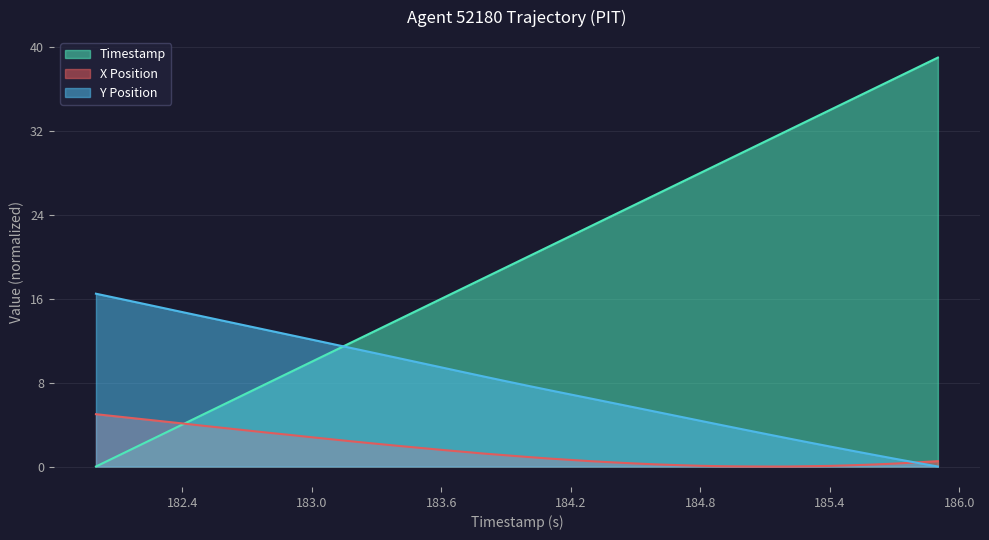

What is the spread (max minus min) of values at 185.0?

30.0